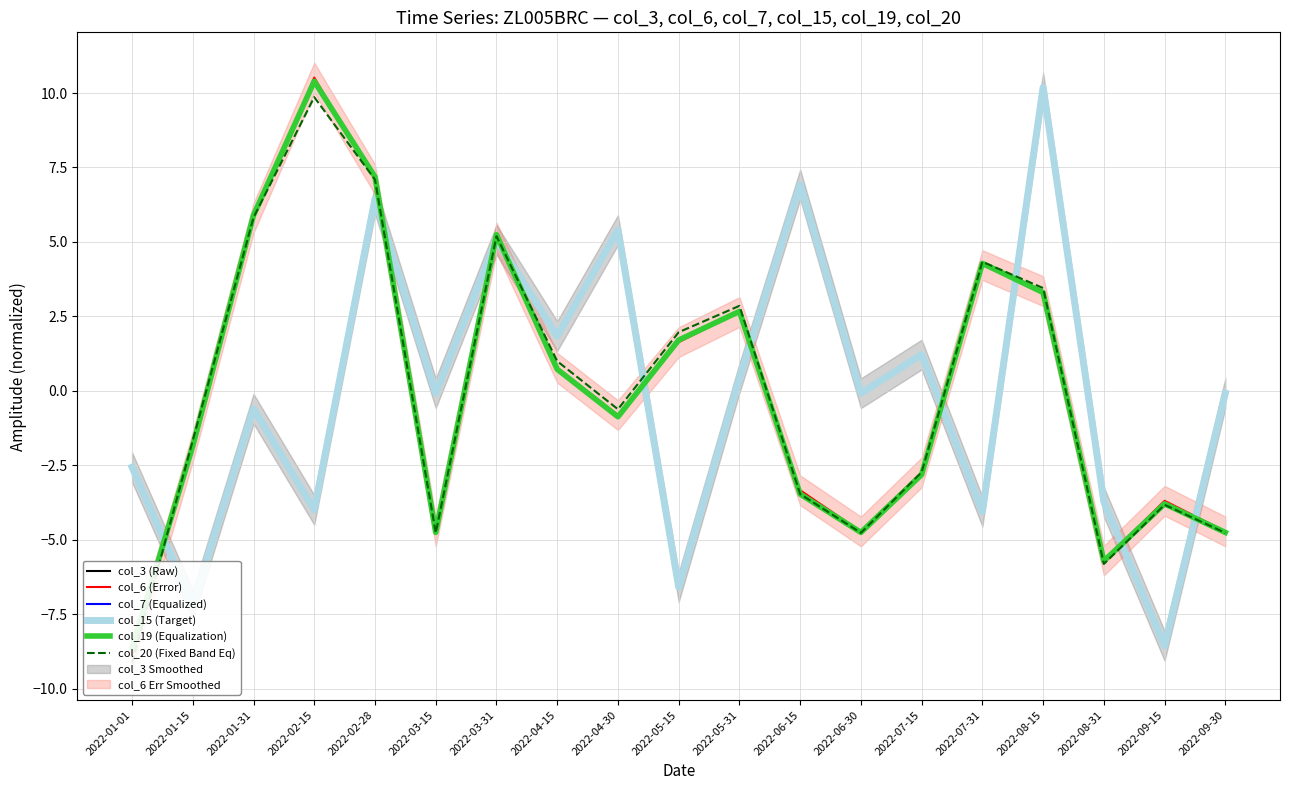

What is the highest value of the col_20 (Fixed Band Eq) series?

9.9